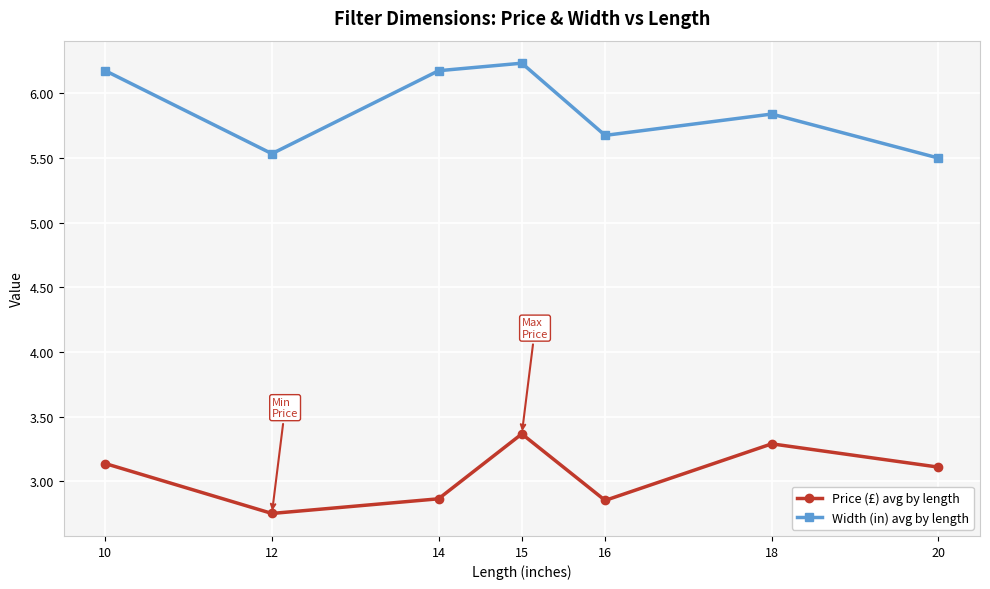

In Width (in) avg by length, how many points are lower than both neighbors (excluding endpoints)?

2